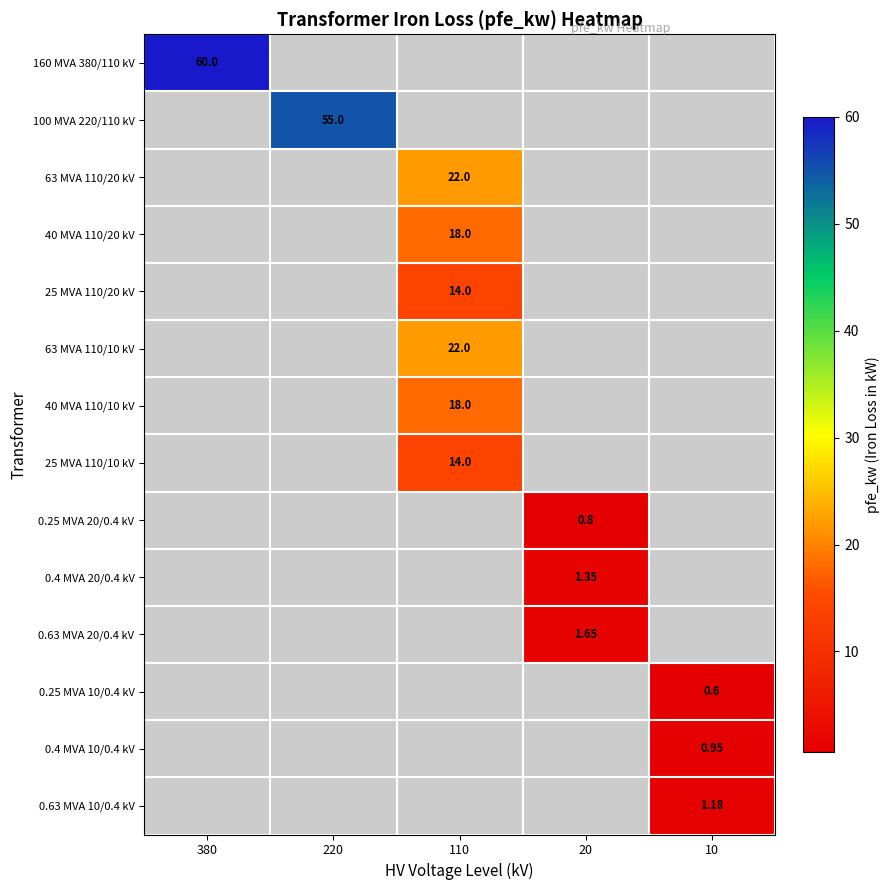

At how many categories does at least one series exceed 36?

2